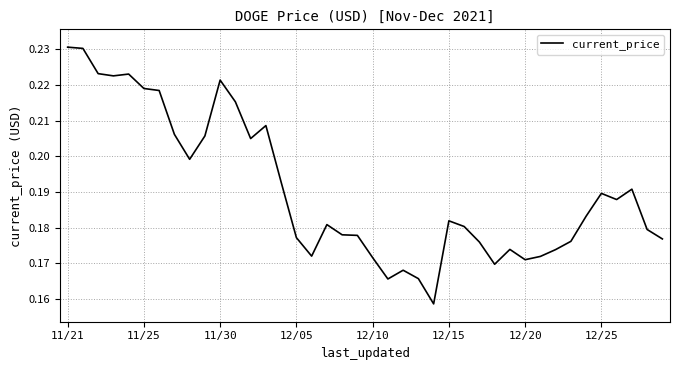

Does the chart have visible grid lines?

Yes